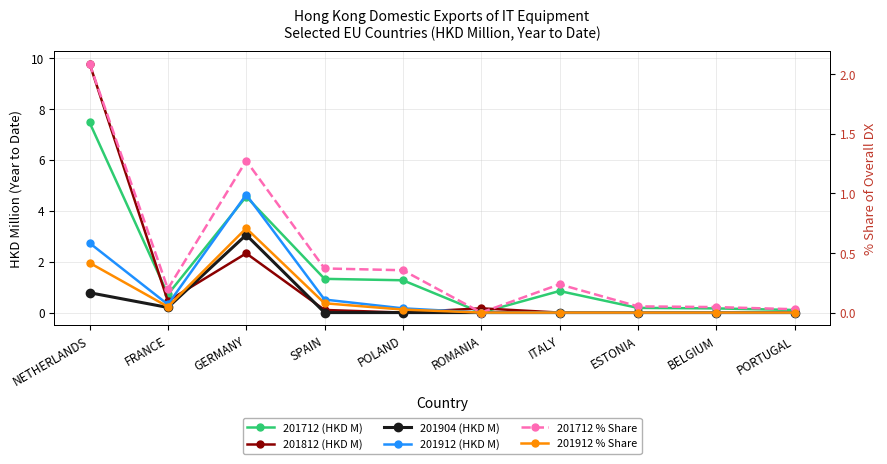

True or false: 201712 % Share has more than 0 points higher than both neighbors.

True